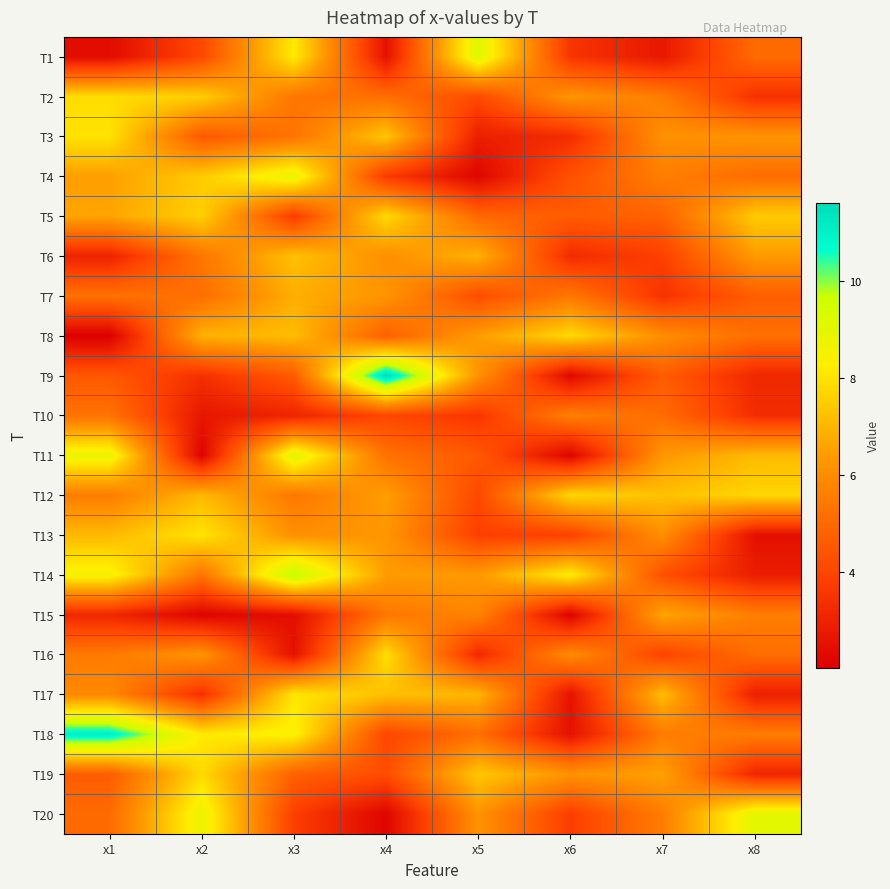

What is the difference between the highest and lowest values at x2?

6.7